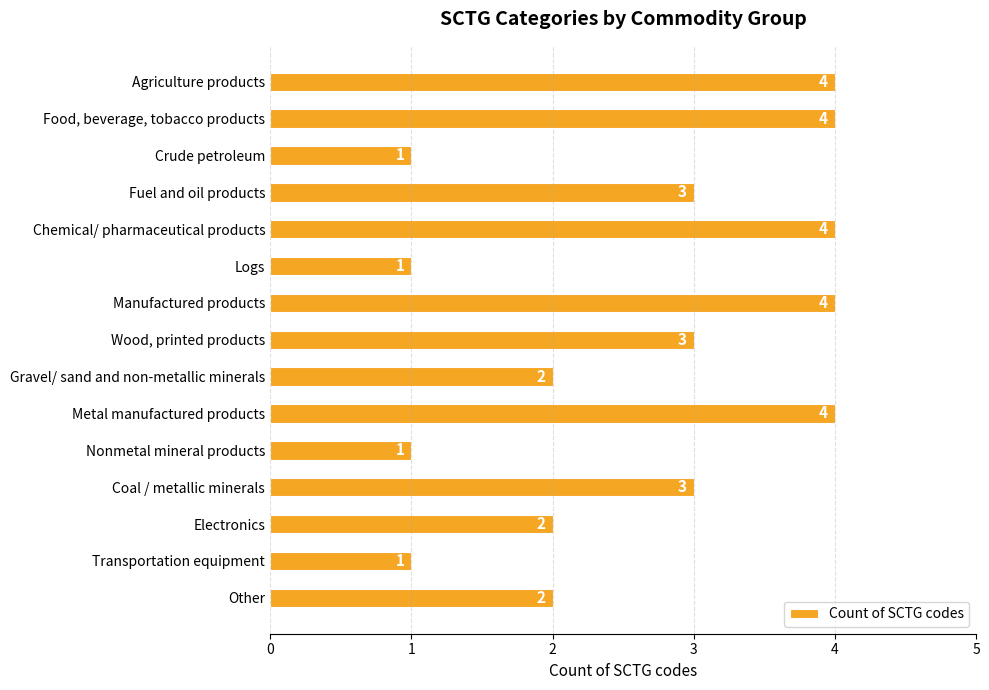

What is the value of the 8th bar from the top?

3